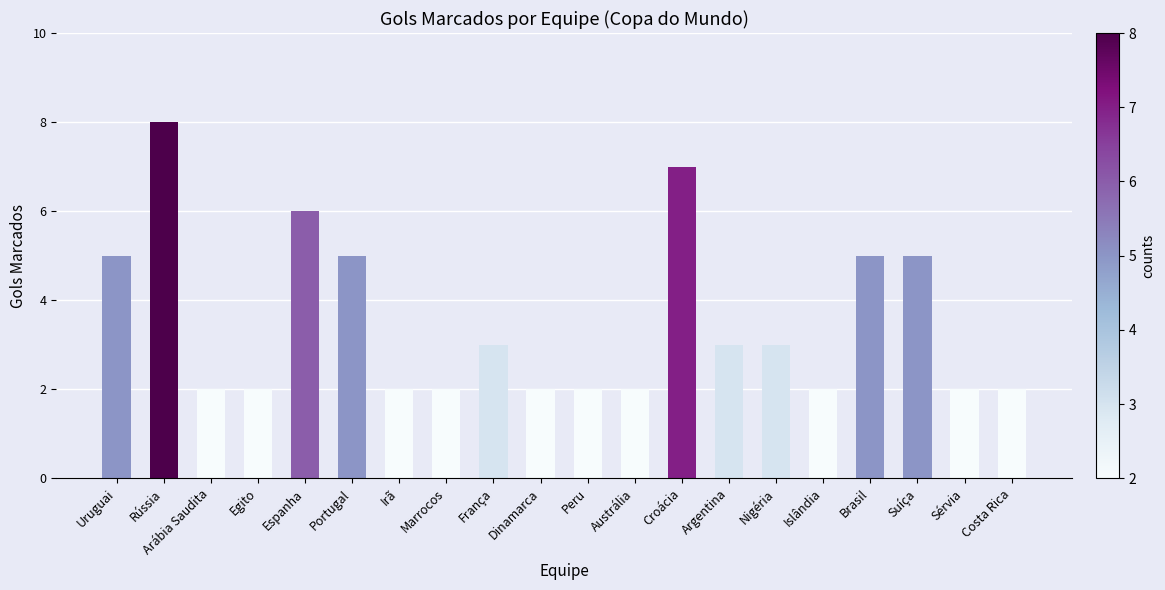

Reading left to right, list all the values displayed in this chart.

Uruguai=5	Rússia=8	Arábia Saudita=2	Egito=2	Espanha=6	Portugal=5	Irã=2	Marrocos=2	França=3	Dinamarca=2	Peru=2	Austrália=2	Croácia=7	Argentina=3	Nigéria=3	Islândia=2	Brasil=5	Suíça=5	Sérvia=2	Costa Rica=2